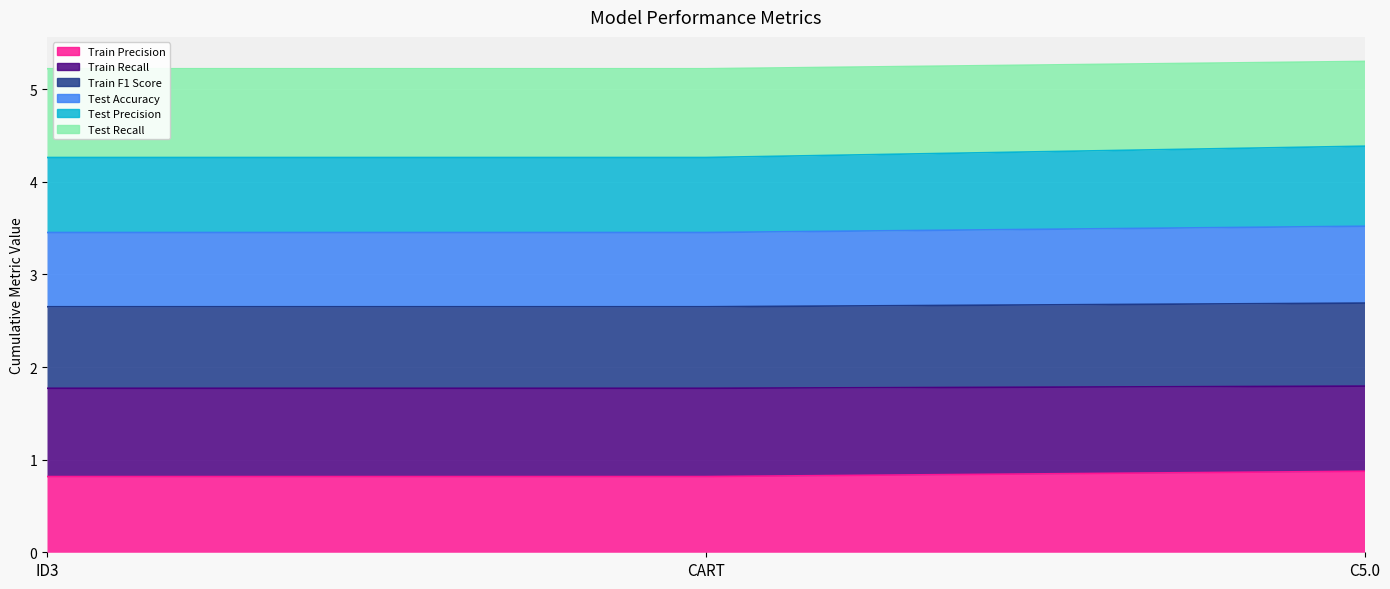

Count the Train Precision values in the range 0 to 1.

3